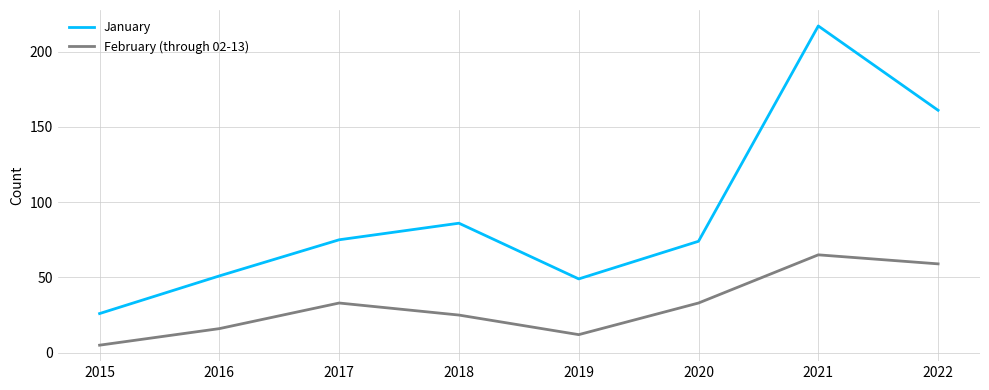

True or false: February (through 02-13) and January intersect in this chart.

False